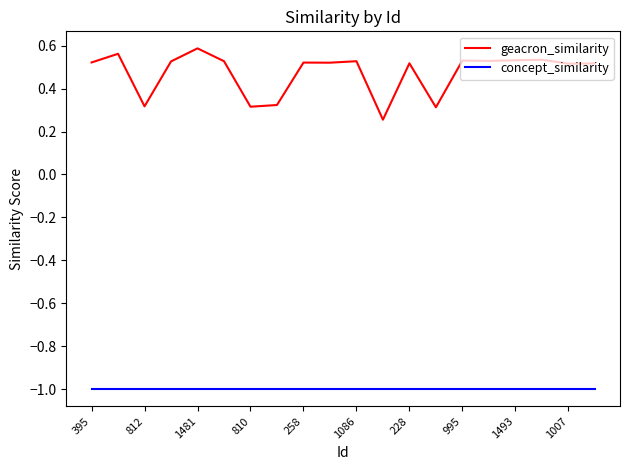

What is the smallest value displayed?

-1.0